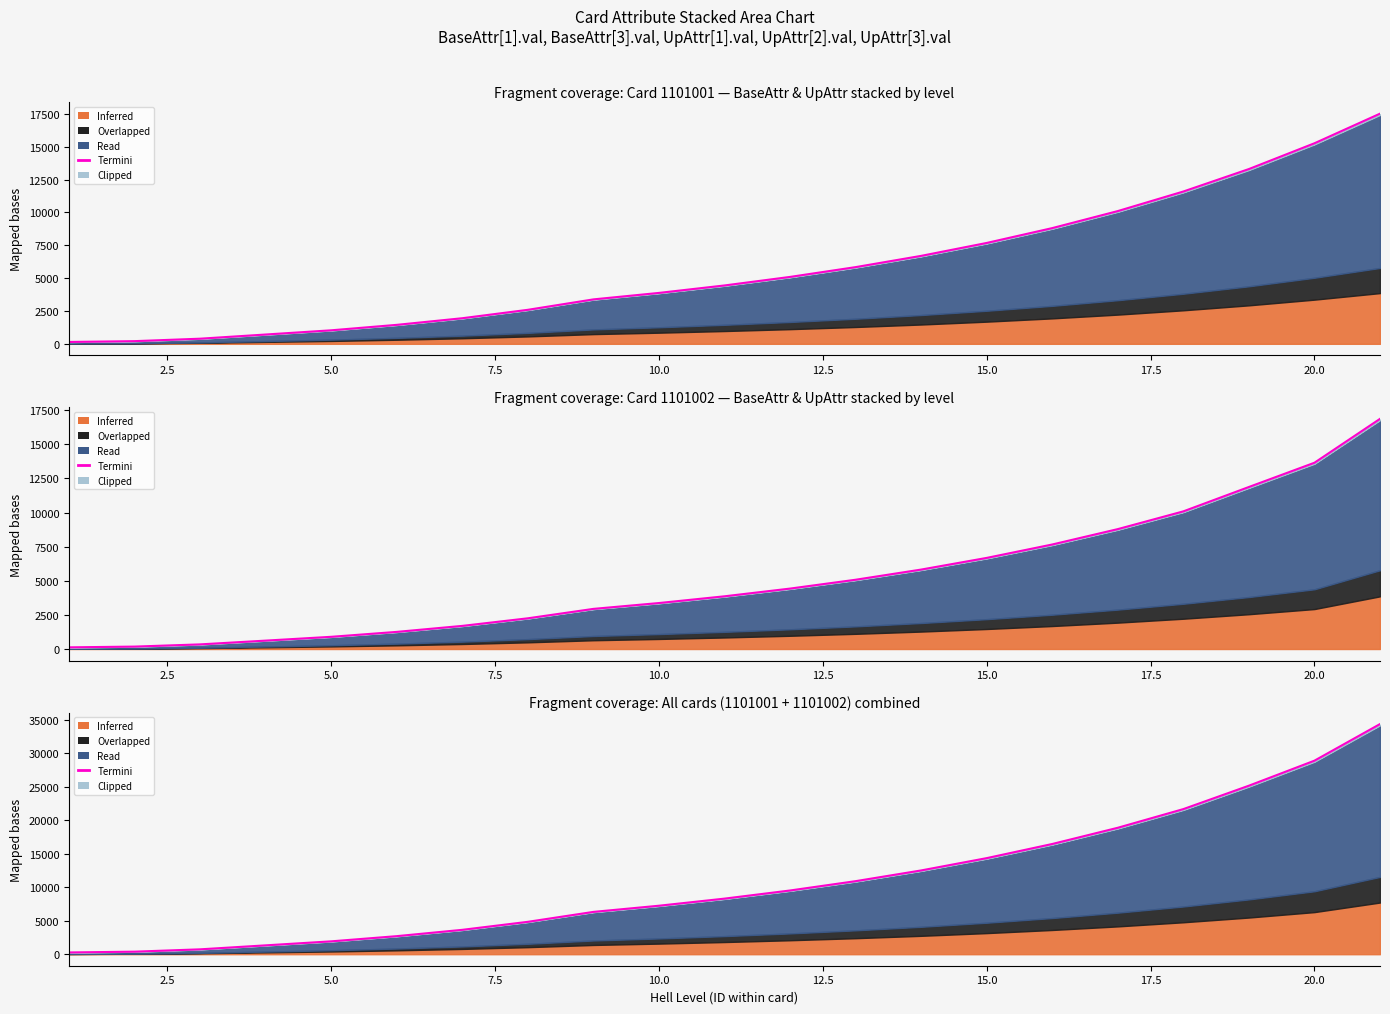

What is the maximum value shown in the chart?

34377.1